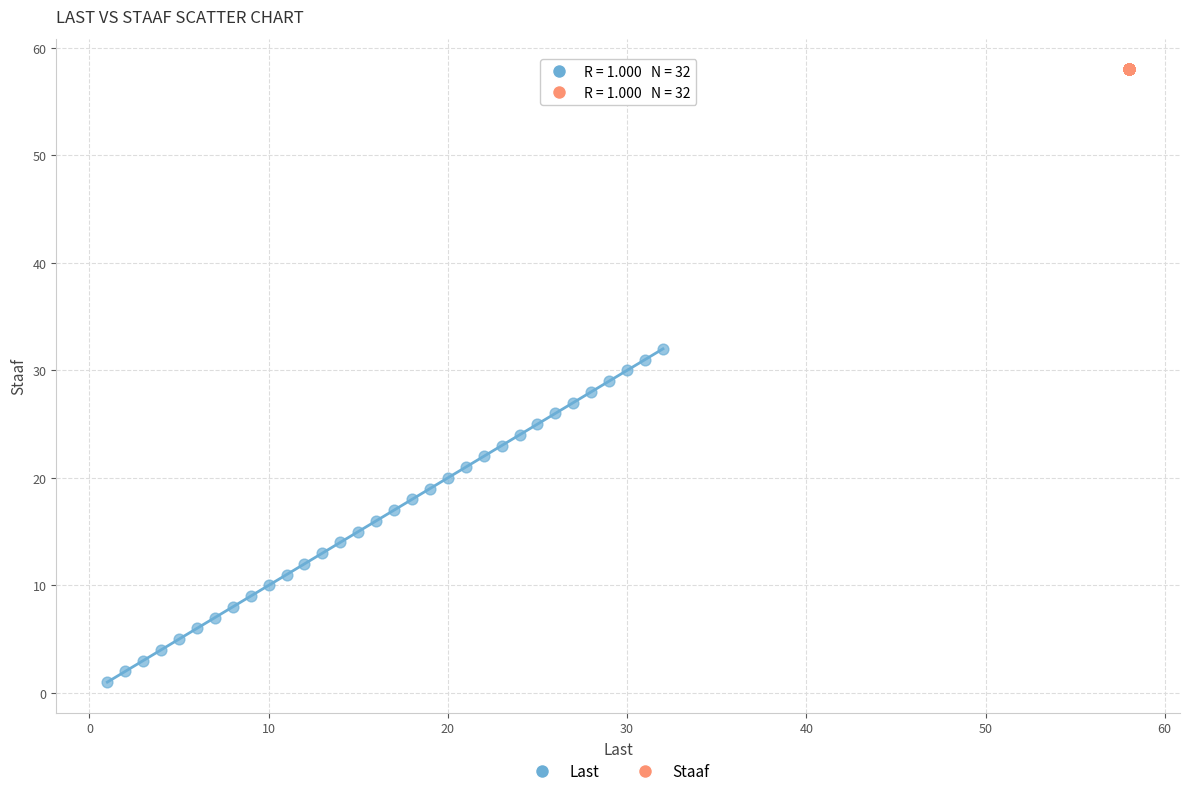

What are all the series names shown in the legend?

Last, Staaf